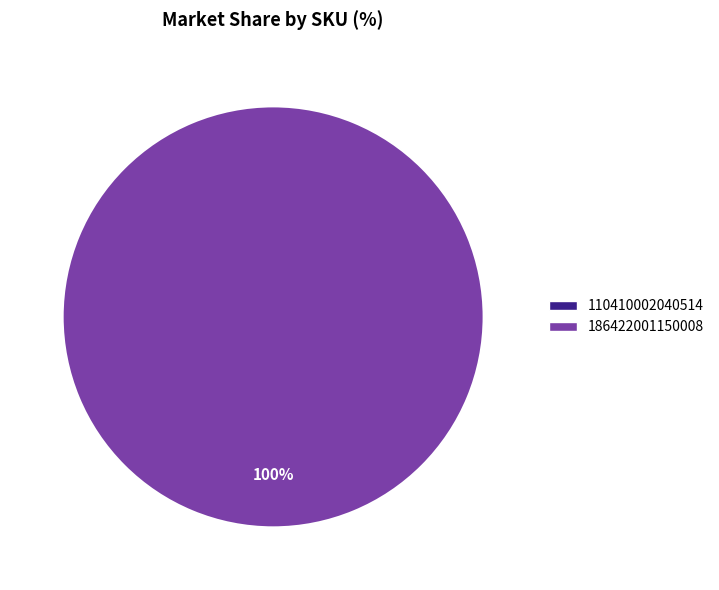

How many segments does this pie chart have?

2